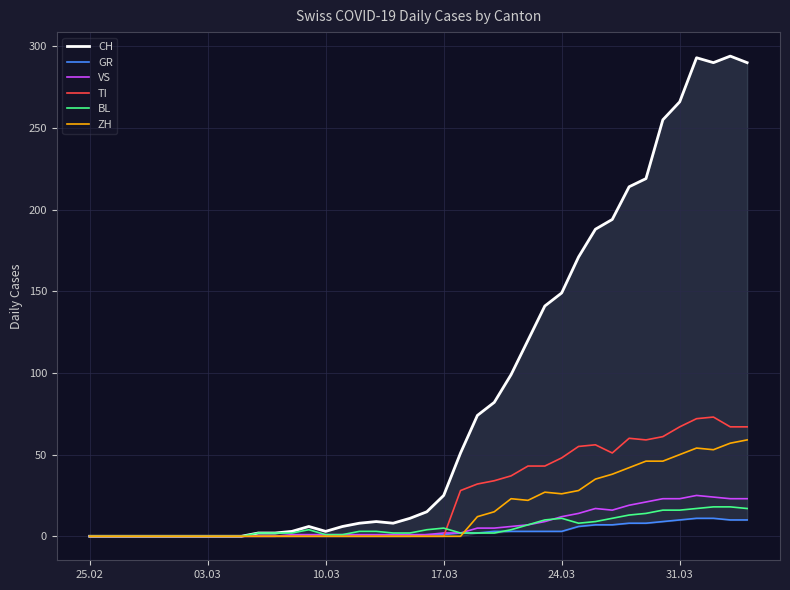

What is the maximum value for GR?

11